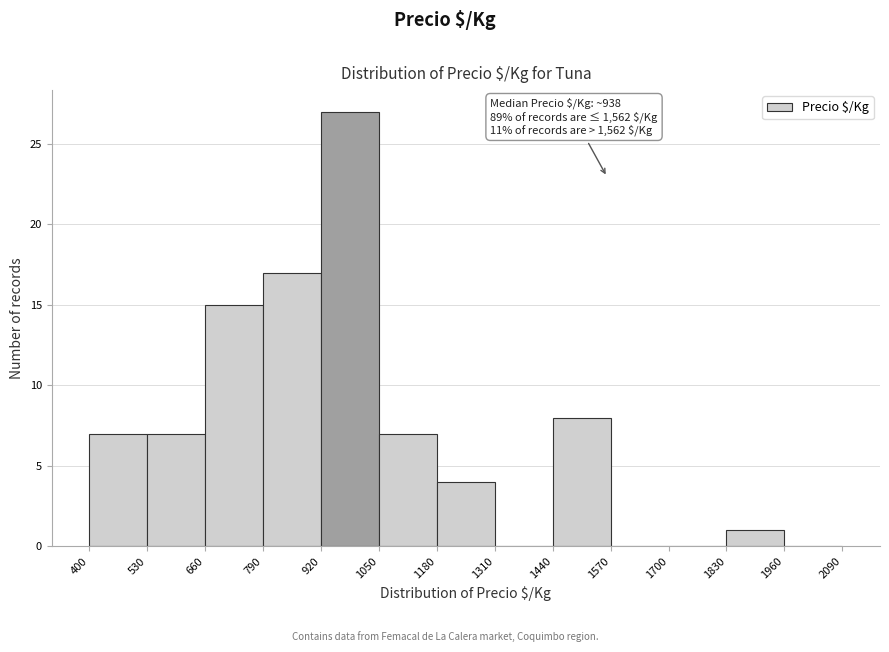

Over which range of the x-axis is the bar tallest?

920 to 1050